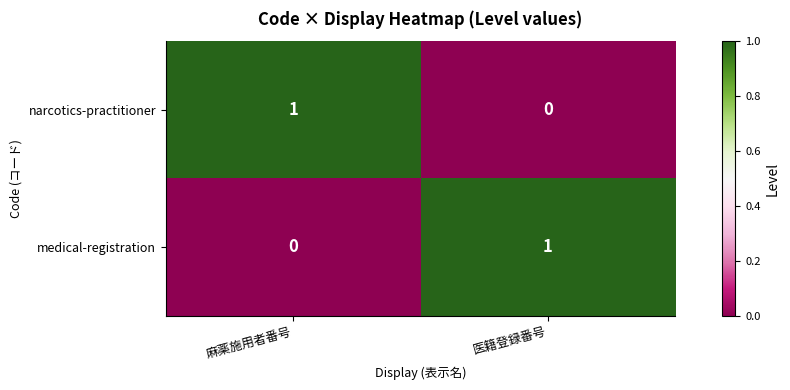

List the labels in order of narcotics-practitioner value, largest first.

麻薬施用者番号, 医籍登録番号